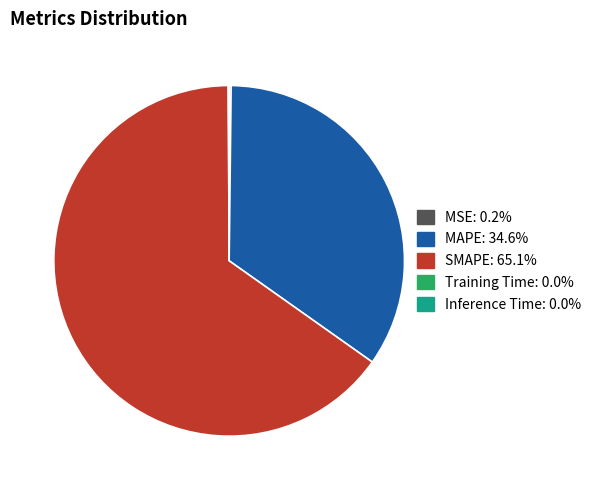

Which category has the biggest portion of the pie?

SMAPE